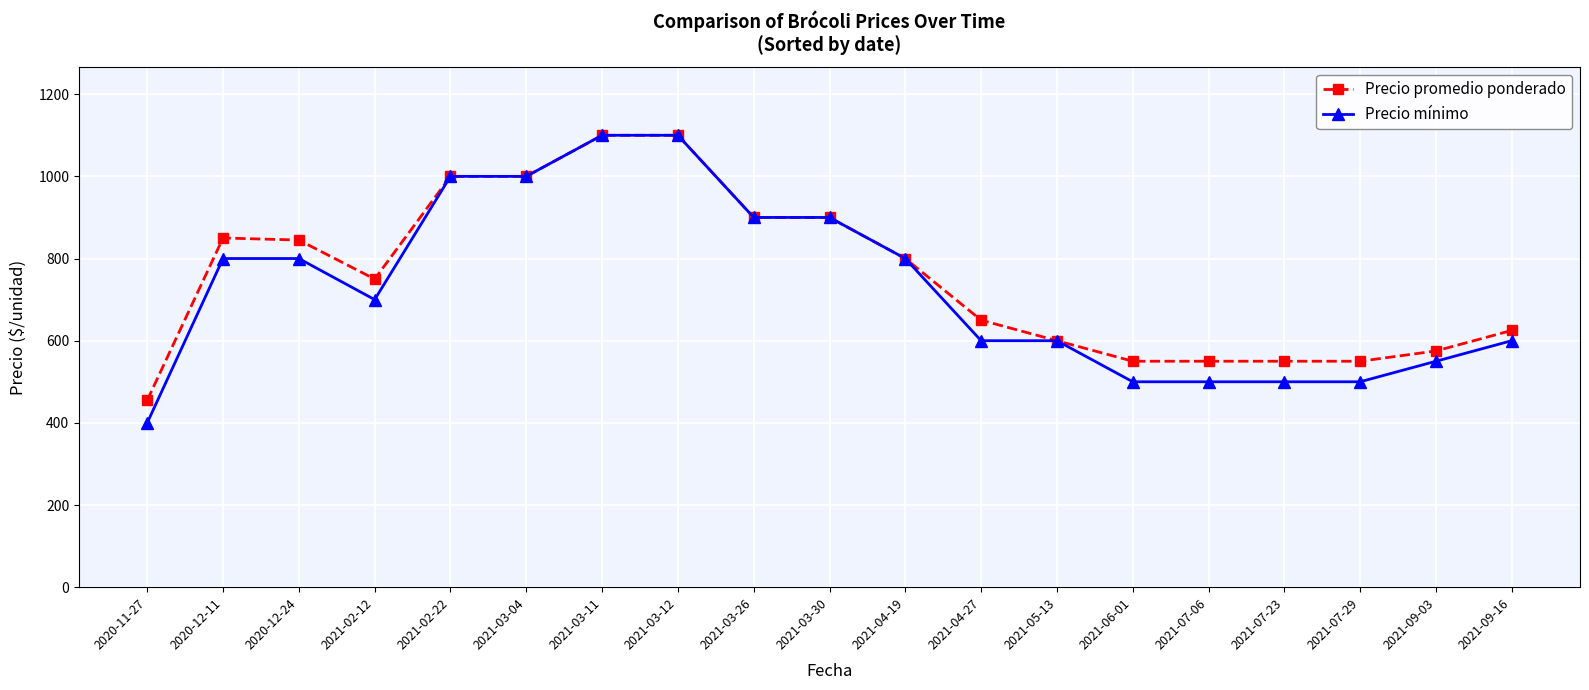

What is the label of the 2nd point from the left?

2020-12-11